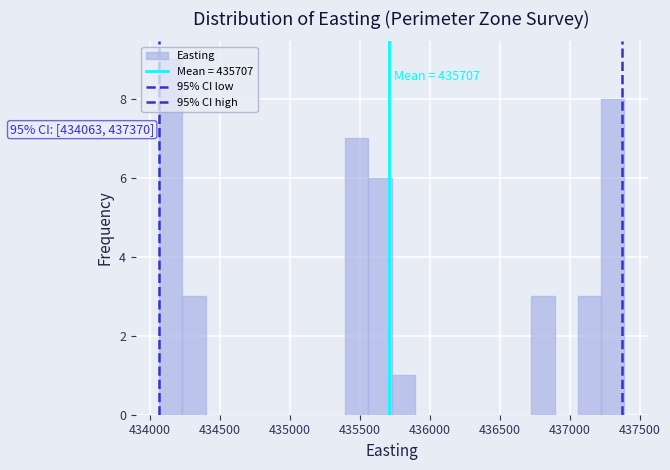

Around what value on the x-axis is the tallest bar? Give the approximate position of its centre, as read against the axis.

434150